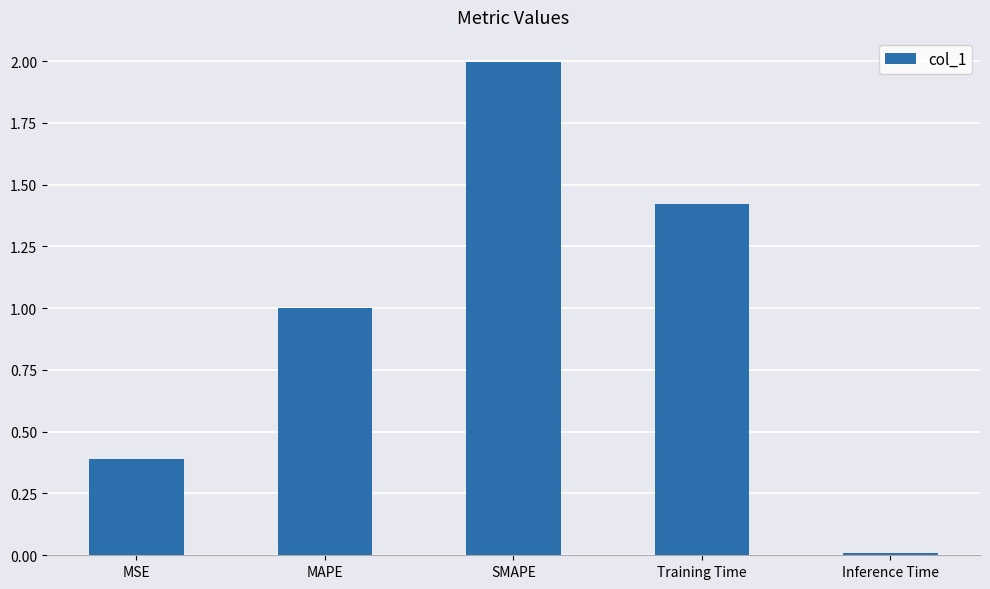

What is the difference between the maximum and minimum values?

2.0